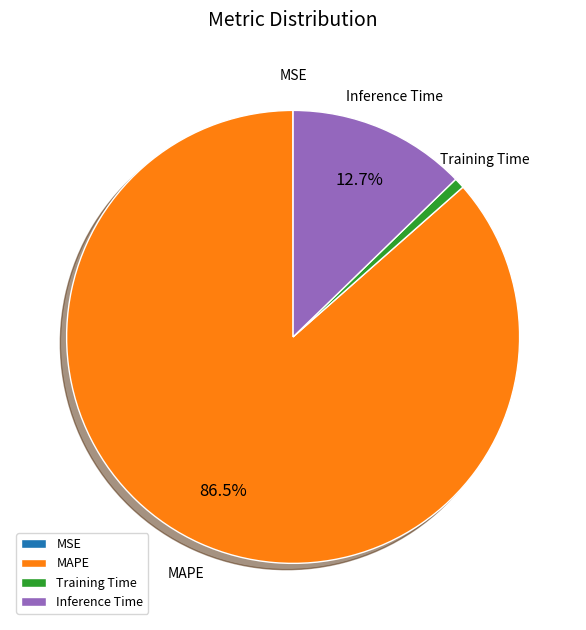

Is Training Time the majority of the pie?

No